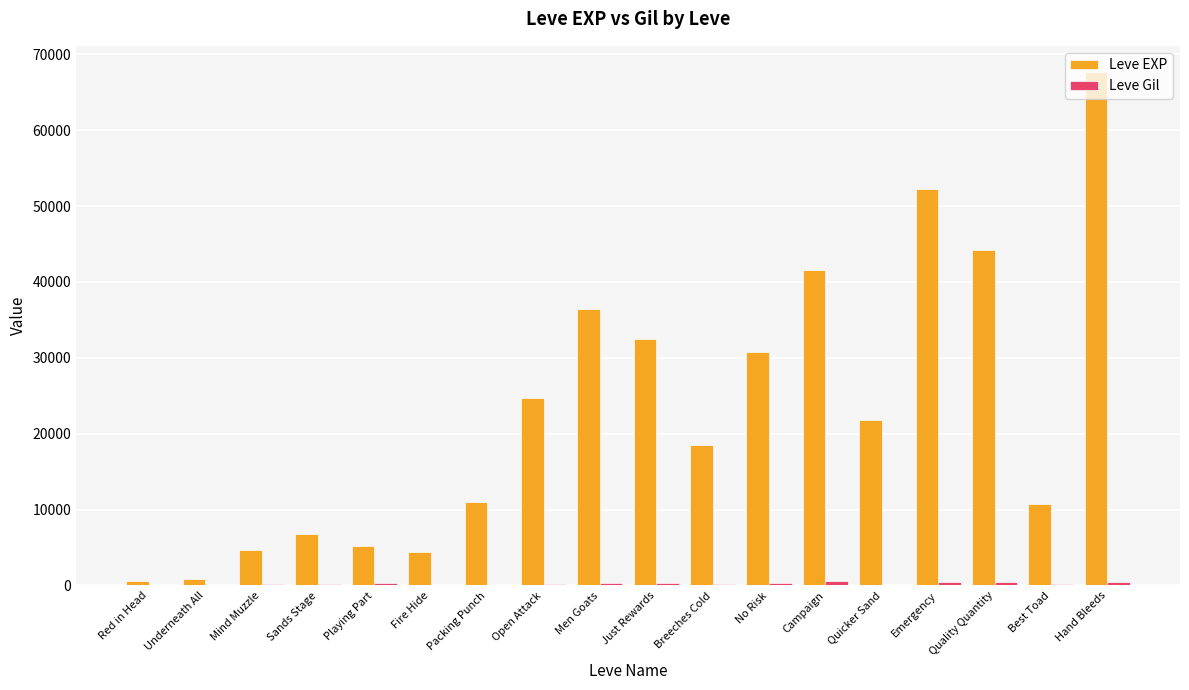

Between Quicker Sand and Hand Bleeds, which series saw the biggest shift?

Leve EXP